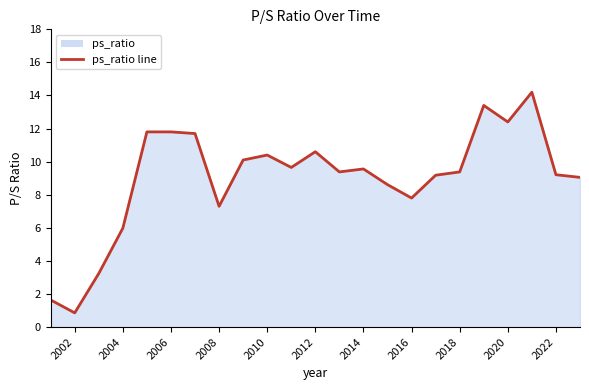

What is the difference between the maximum and minimum values?

13.3